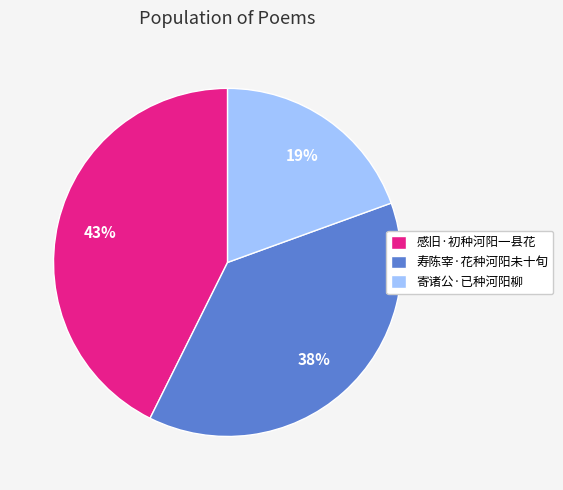

Is the sum of 寄诸公·已种河阳柳 and 寿陈宰·花种河阳未十旬 greater than half?

Yes